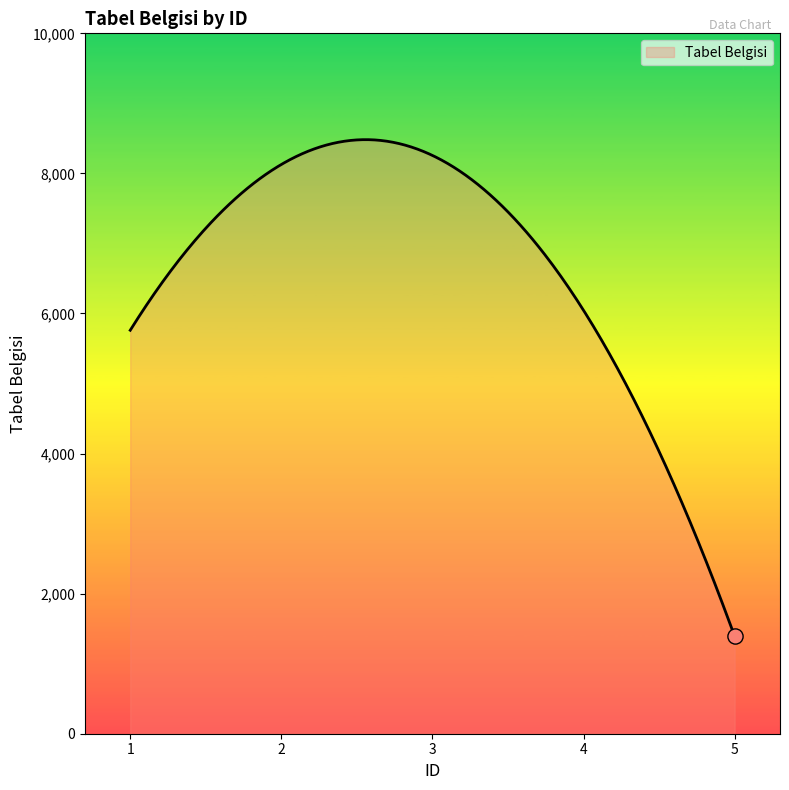

What is the difference between the maximum and minimum values?

7092.5